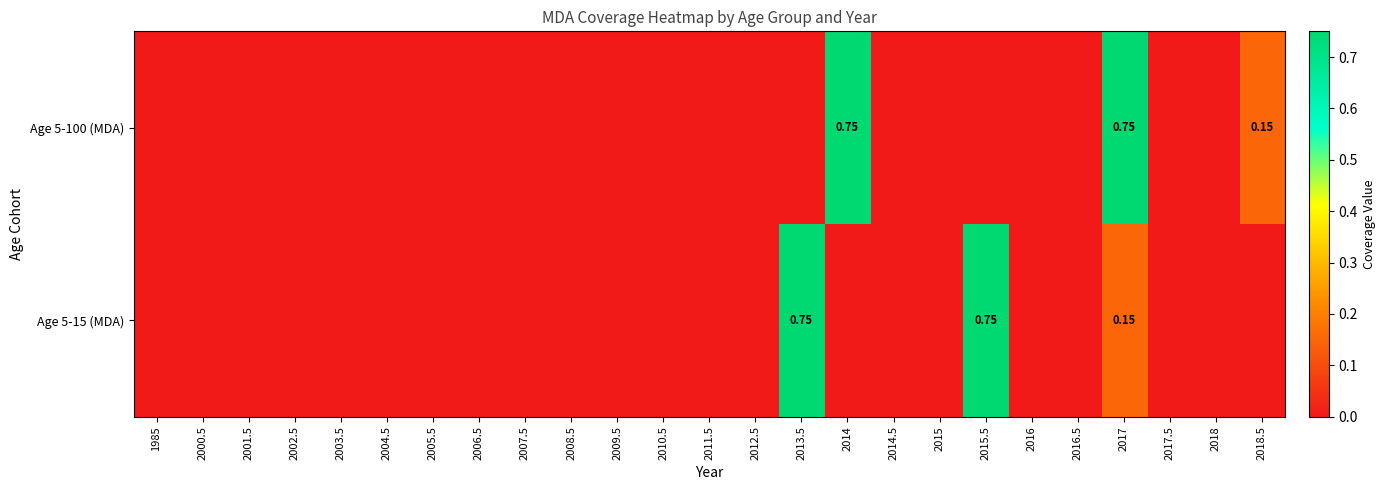

How many Age 5-100 (MDA) values are between 0 and 1?

25